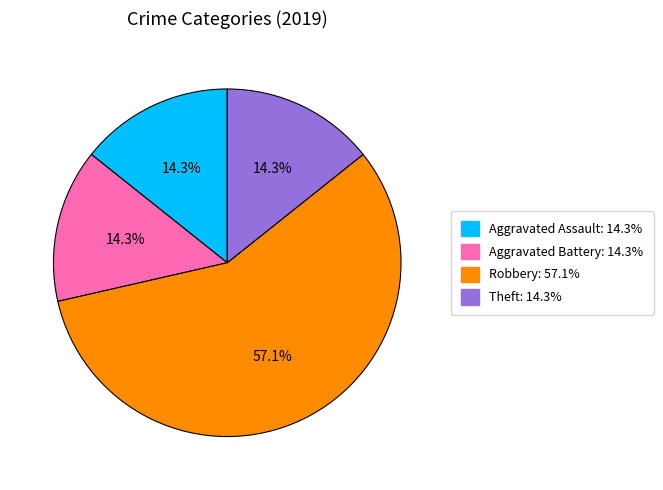

Is there a majority slice in this chart?

Yes